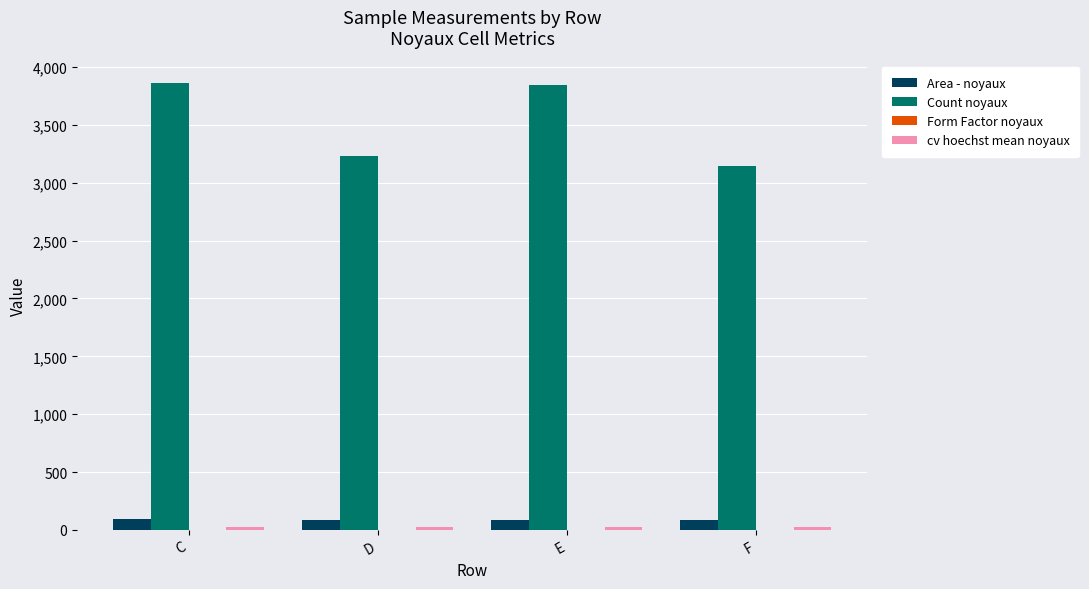

Which series has the largest total across all categories?

Count noyaux